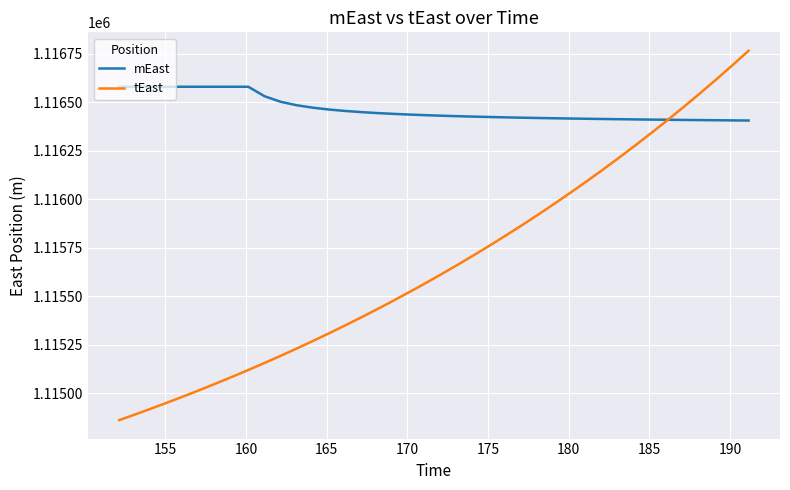

Rank the series by their average value, from lowest to highest.

tEast, mEast